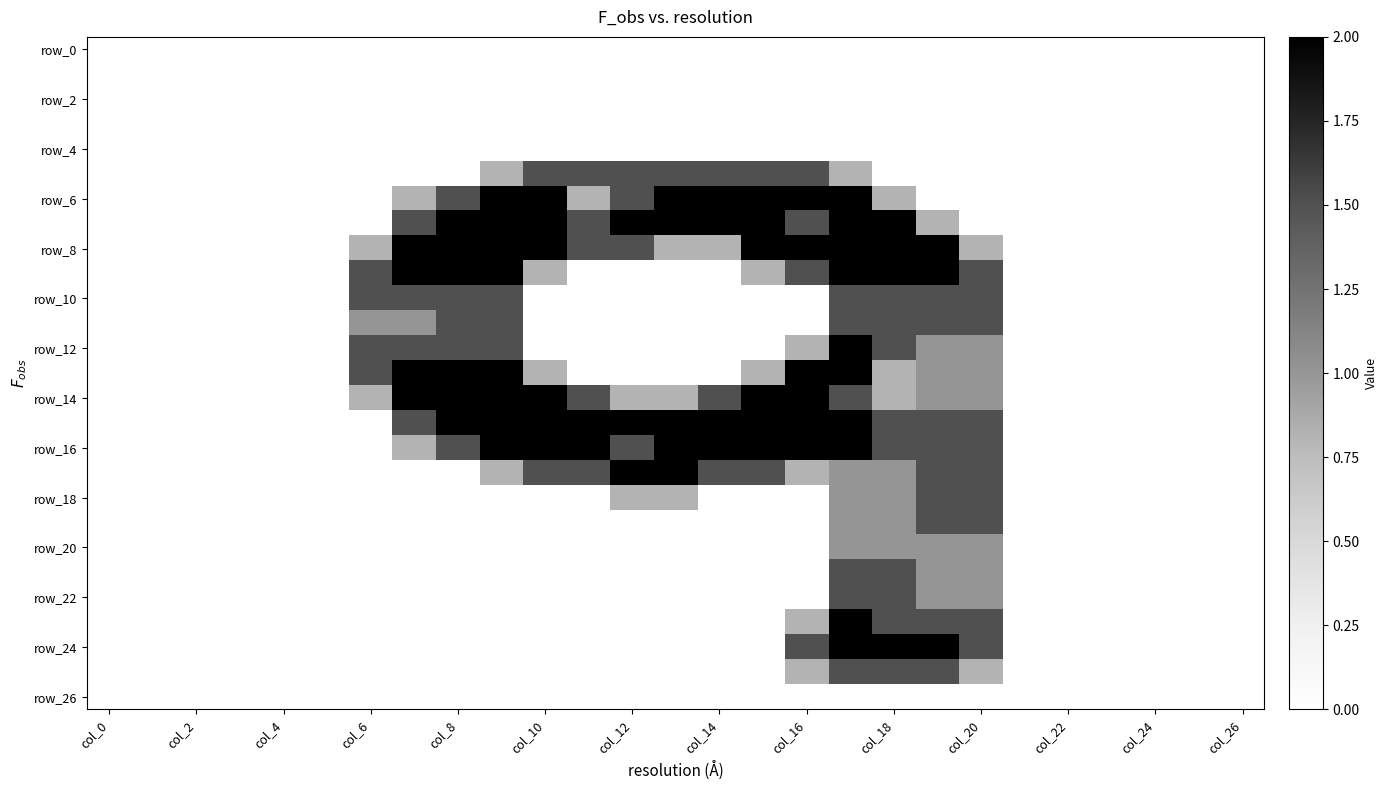

At how many categories does at least one series exceed 0?

15